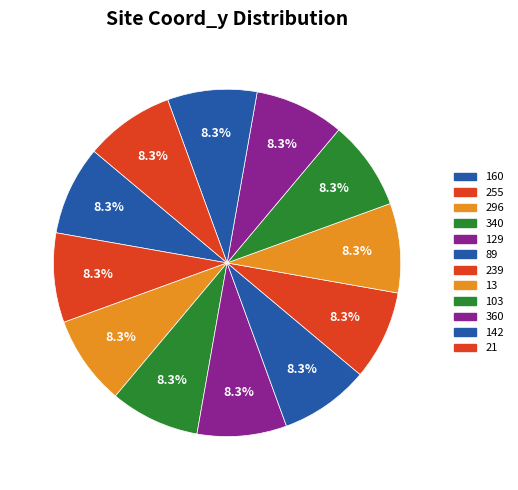

Rank the categories by value from lowest to highest.

13, 21, 89, 103, 142, 129, 160, 239, 255, 296, 340, 360